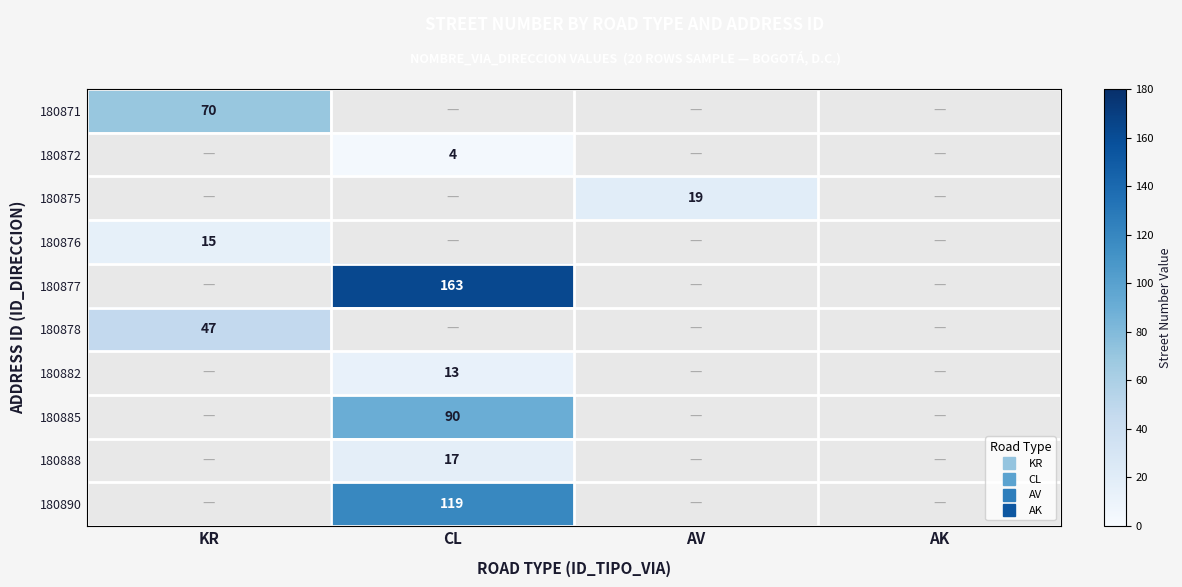

Between AV and CL, which is larger?

CL